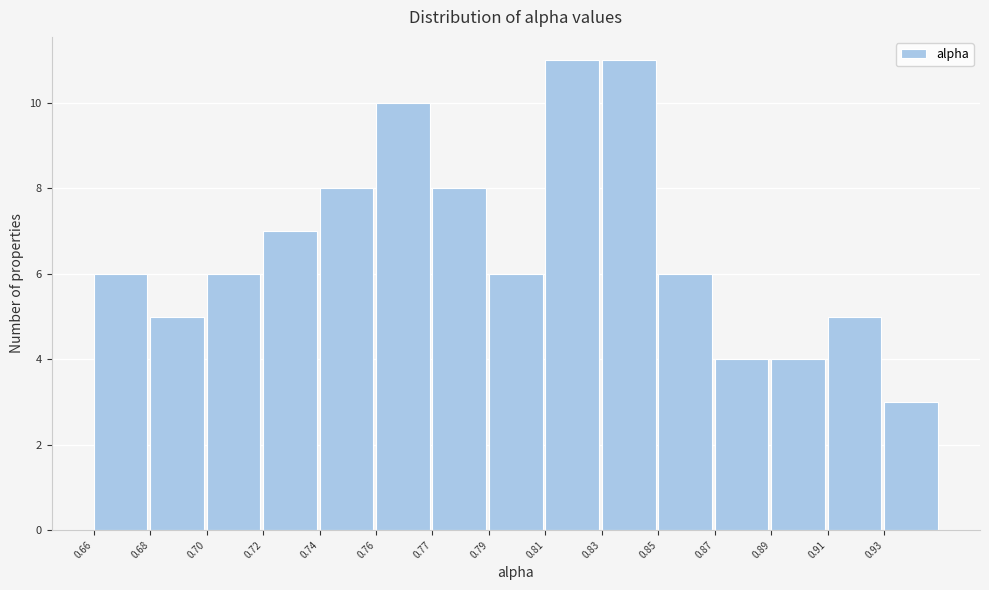

Reading left to right, list all the values displayed in this chart.

0.66=6	0.68=5	0.70=6	0.72=7	0.74=8	0.76=10	0.77=8	0.79=6	0.81=11	0.83=11	0.85=6	0.87=4	0.89=4	0.91=5	0.93=3